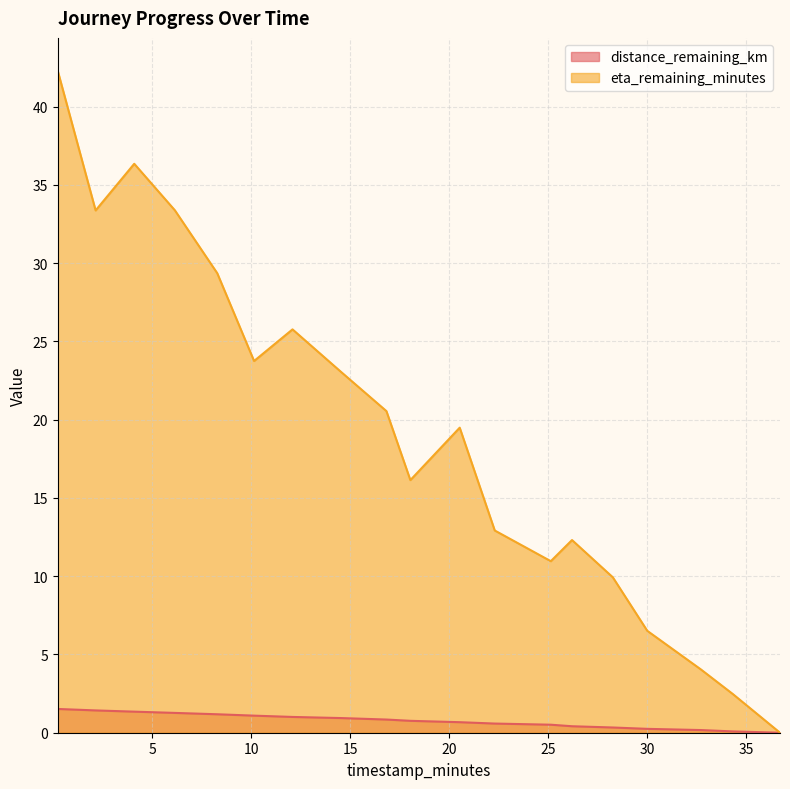

The distance_remaining_km series shows 1.4 at 2.15. True or false?

True